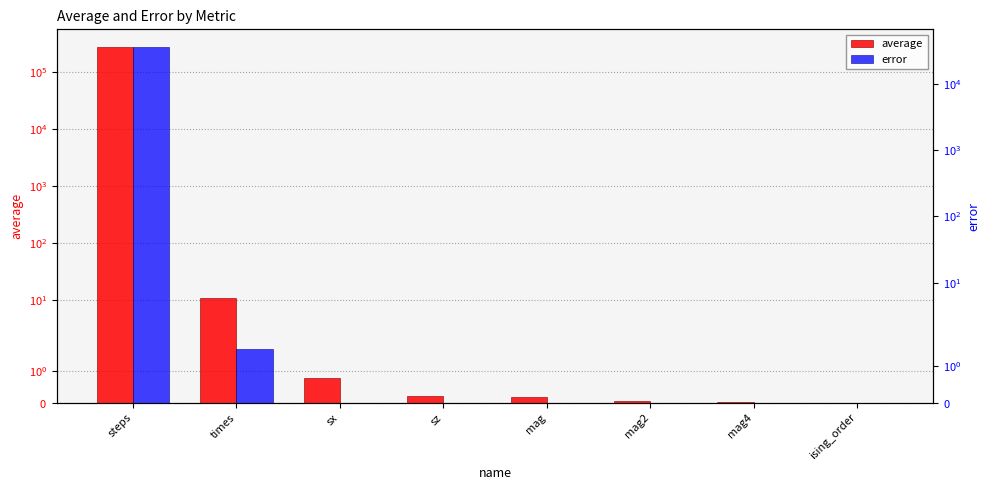

How many distinct data groups are displayed?

2